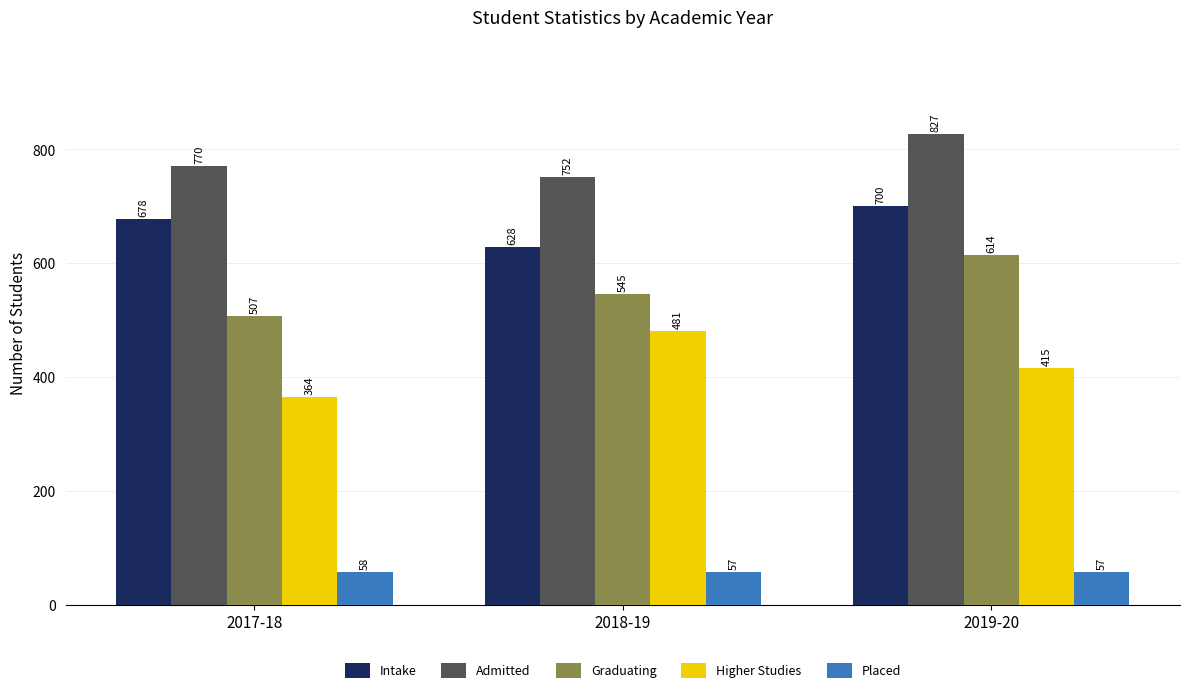

Reading left to right, transcribe all the data shown in this chart.

Intake: 2017-18=678	2018-19=628	2019-20=700
Admitted: 2017-18=770	2018-19=752	2019-20=827
Graduating: 2017-18=507	2018-19=545	2019-20=614
Higher Studies: 2017-18=364	2018-19=481	2019-20=415
Placed: 2017-18=58	2018-19=57	2019-20=57